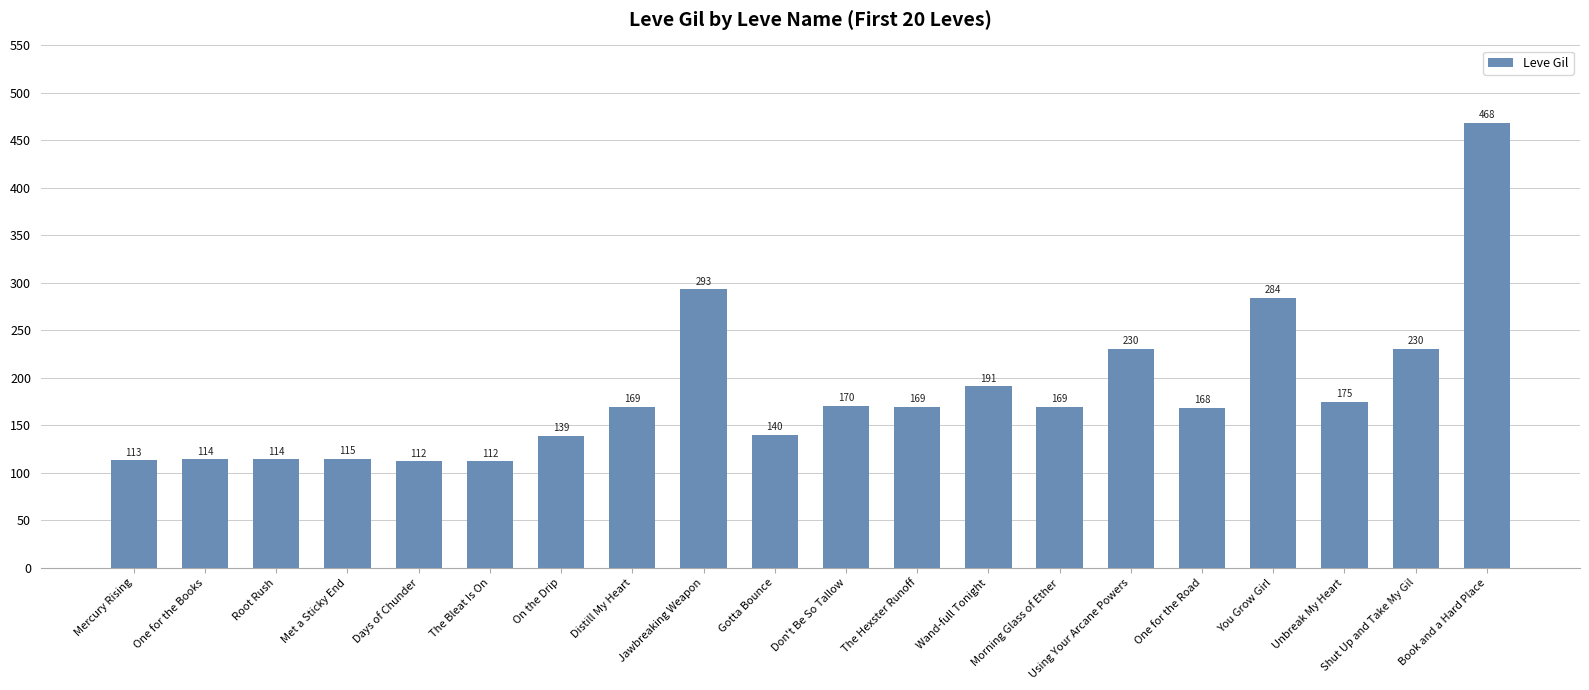

Does the chart contain any negative values?

No